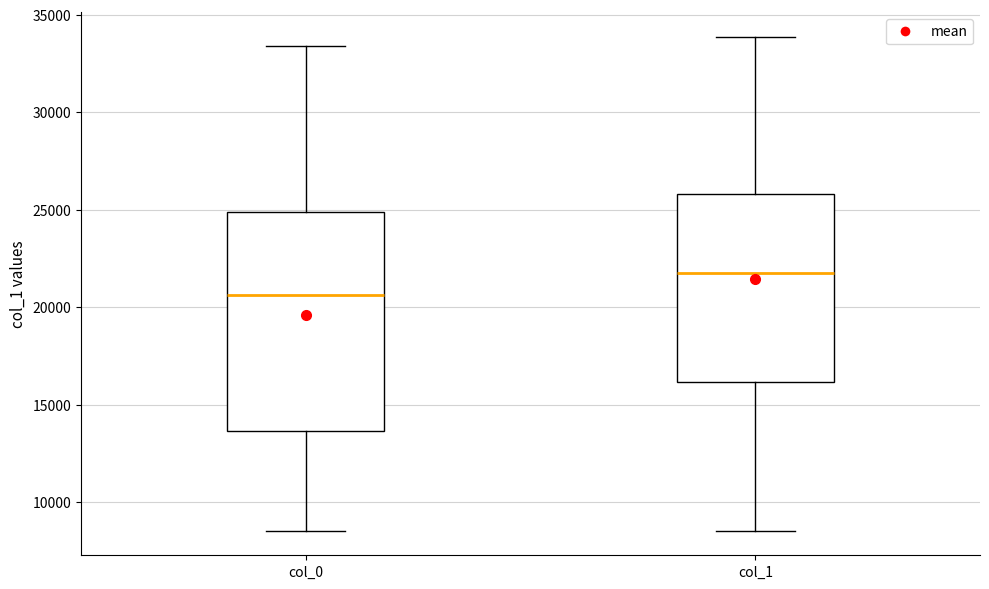

Which box has the lowest median line?

col_0